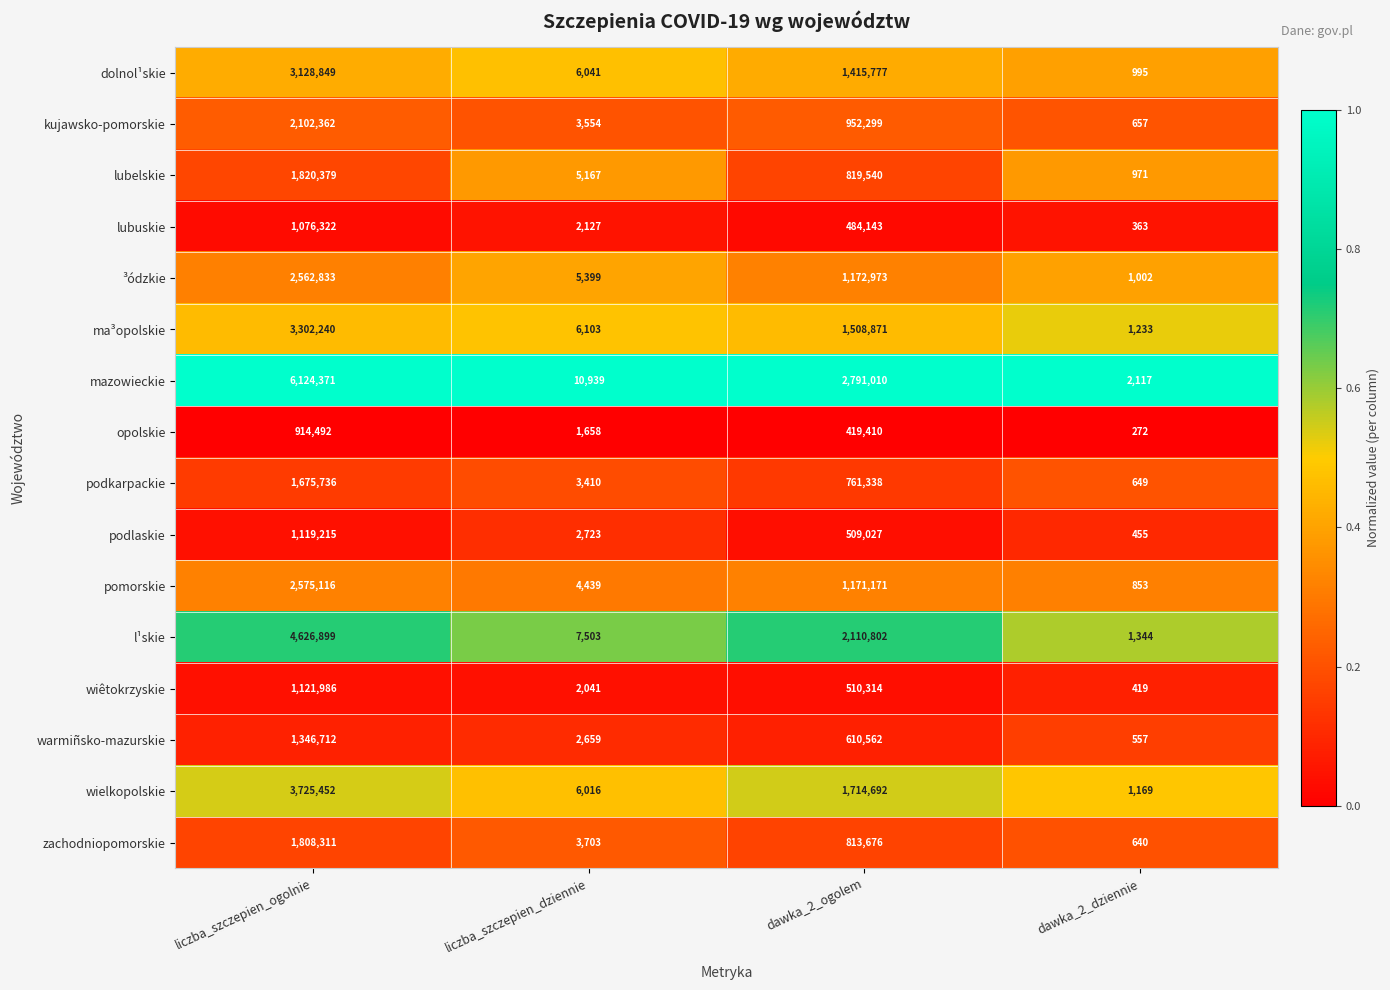

What is the maximum value for lubuskie?

1076322